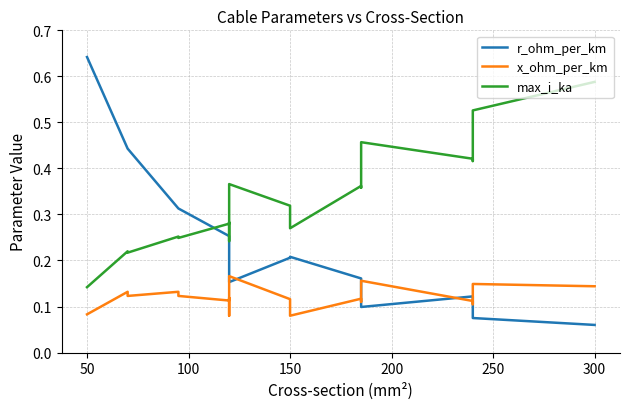

Is it true that x_ohm_per_km equals 0.0 at 350?

False